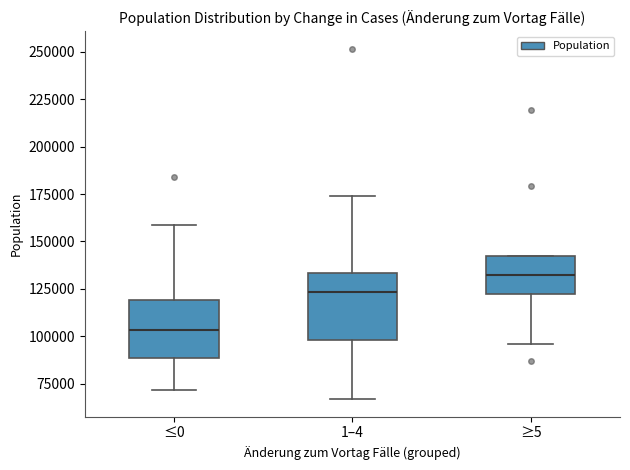

Reading left to right, read every box against the y-axis: the position of its median line, the range the box covers, and the ends of its whiskers. The values are not printed on the chart, so give them approximately, as read against the axis.

≤0: median 105000, box 90000 to 120000, whiskers 70000 to 160000
1–4: median 125000, box 100000 to 135000, whiskers 65000 to 175000
≥5: median 130000, box 120000 to 140000, whiskers 95000 to 140000